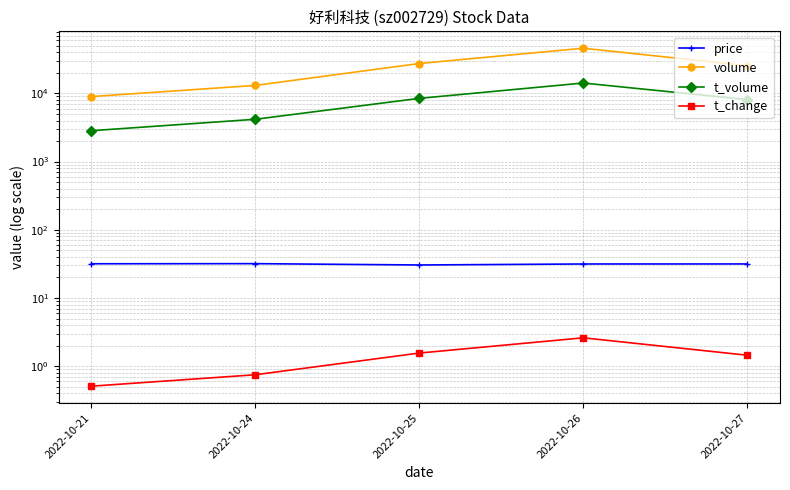

The t_change series shows 0.8 at 2022-10-24. True or false?

True